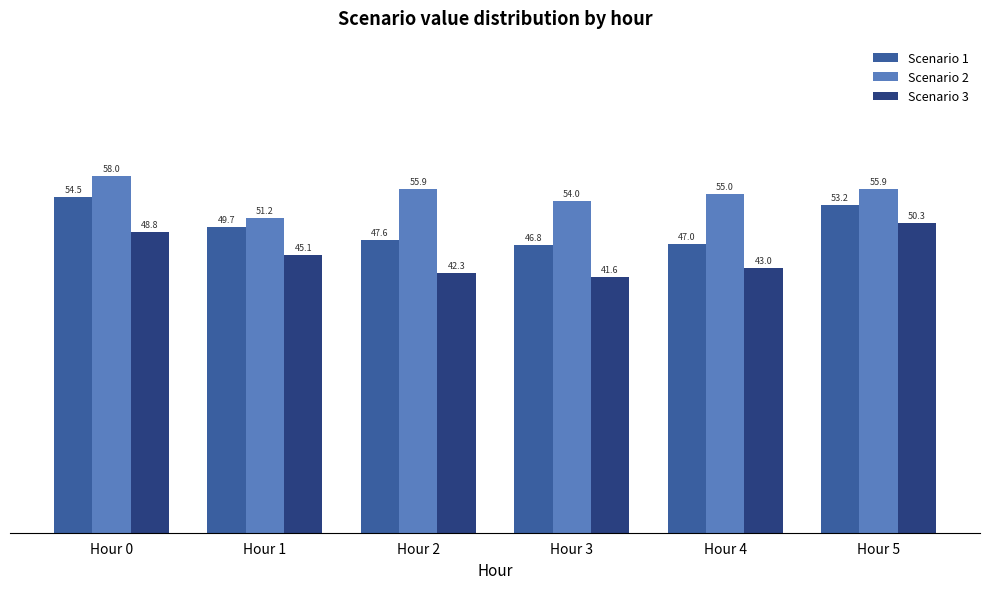

Which series has the largest range (max minus min)?

Scenario 3